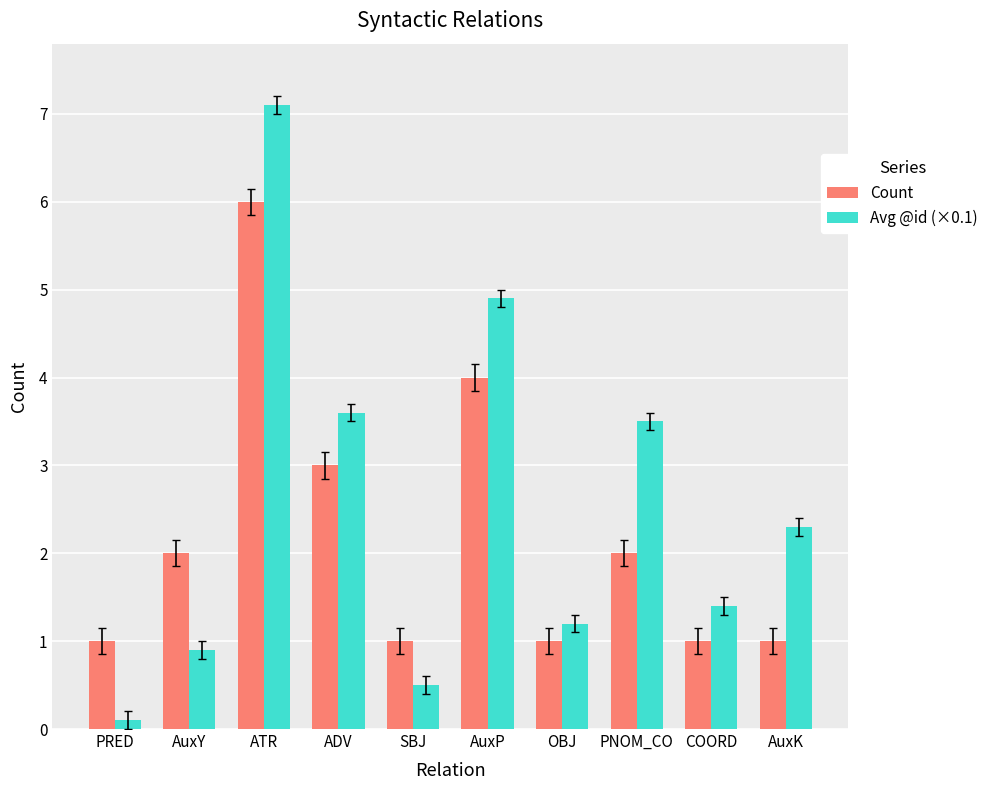

What are all the series names shown in the legend?

Count, Avg @id (×0.1)